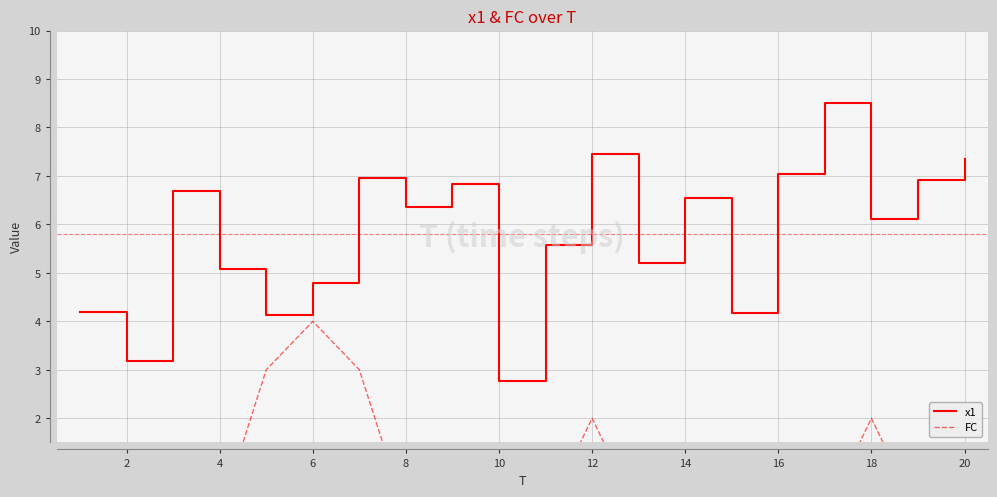

Rank the series by their average value, from highest to lowest.

x1, FC